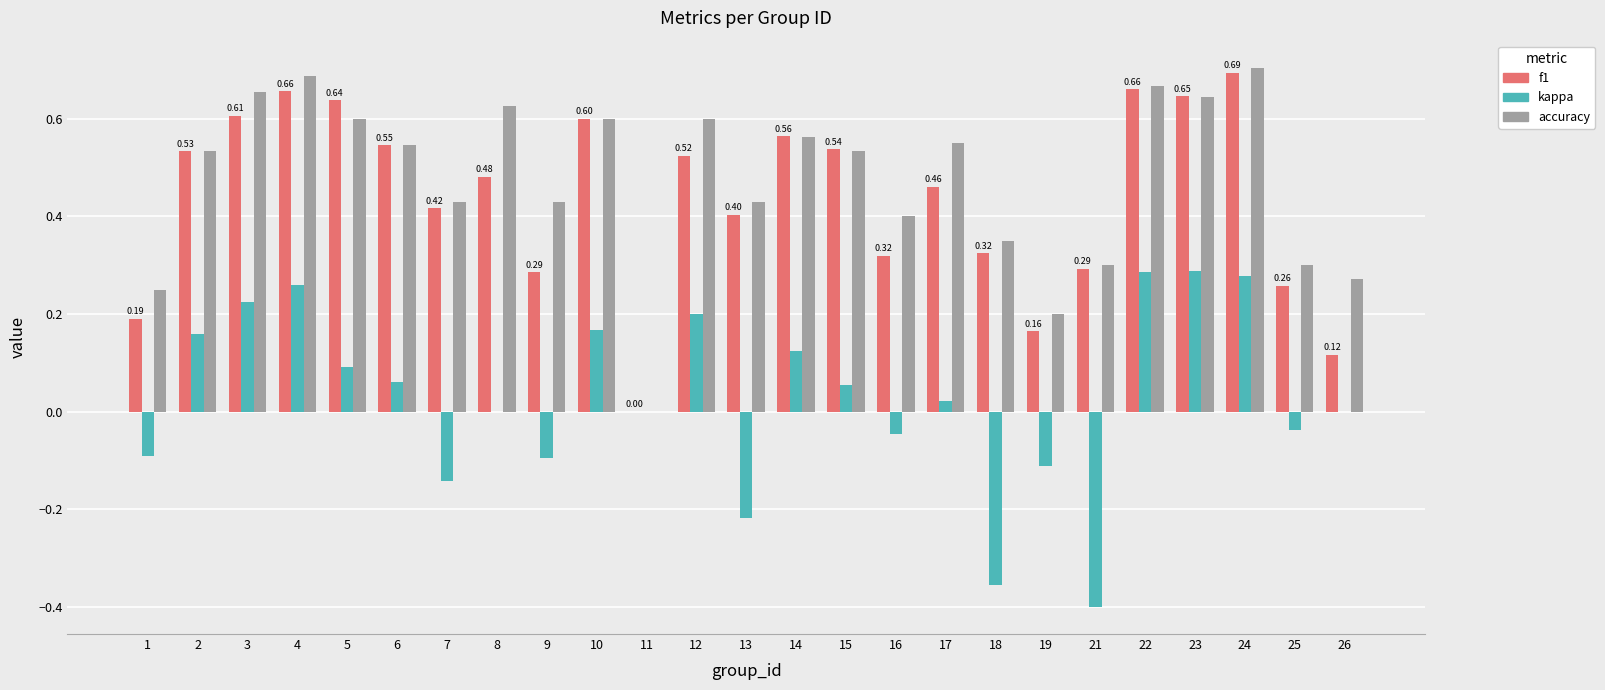

What is the sum of all f1 values?

10.9